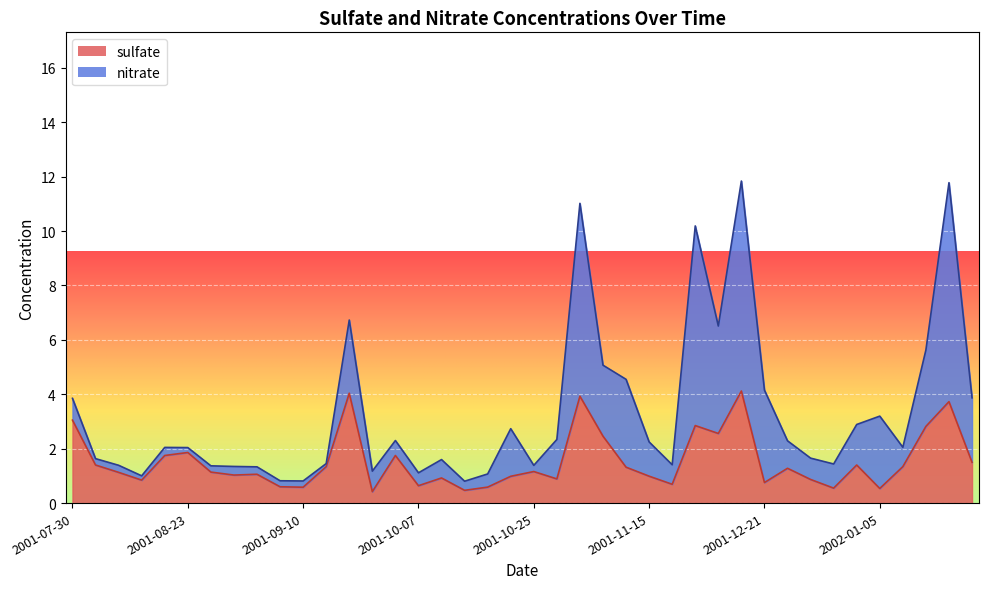

True or false: the data has more than 0 interior local peaks.

True